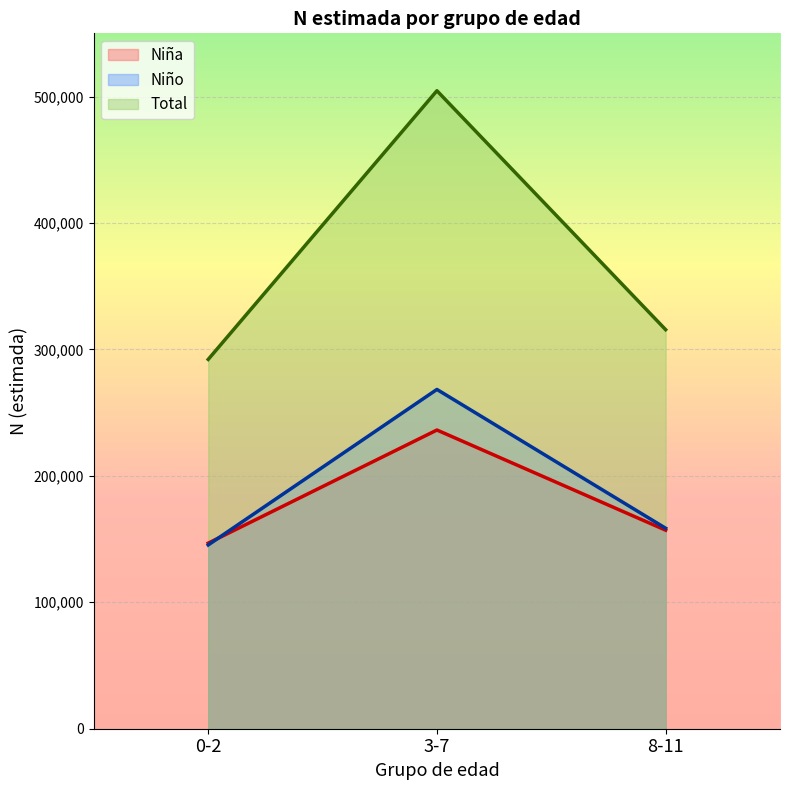

At how many categories does at least one series exceed 337292?

1